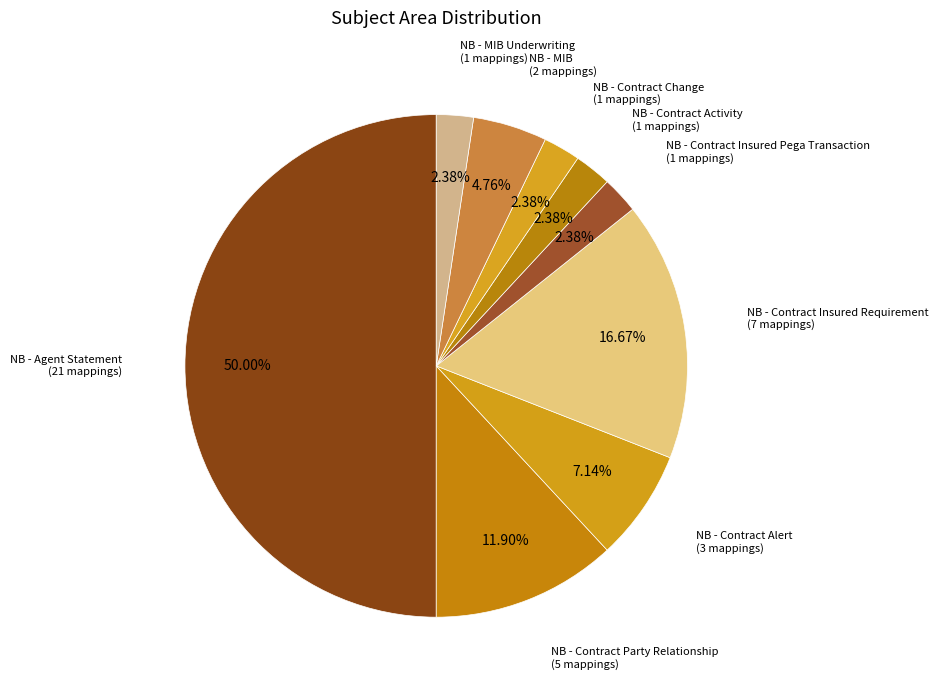

Approximately how many times larger is the value at NB - MIB compared to NB - Contract Insured Requirement?

0.3